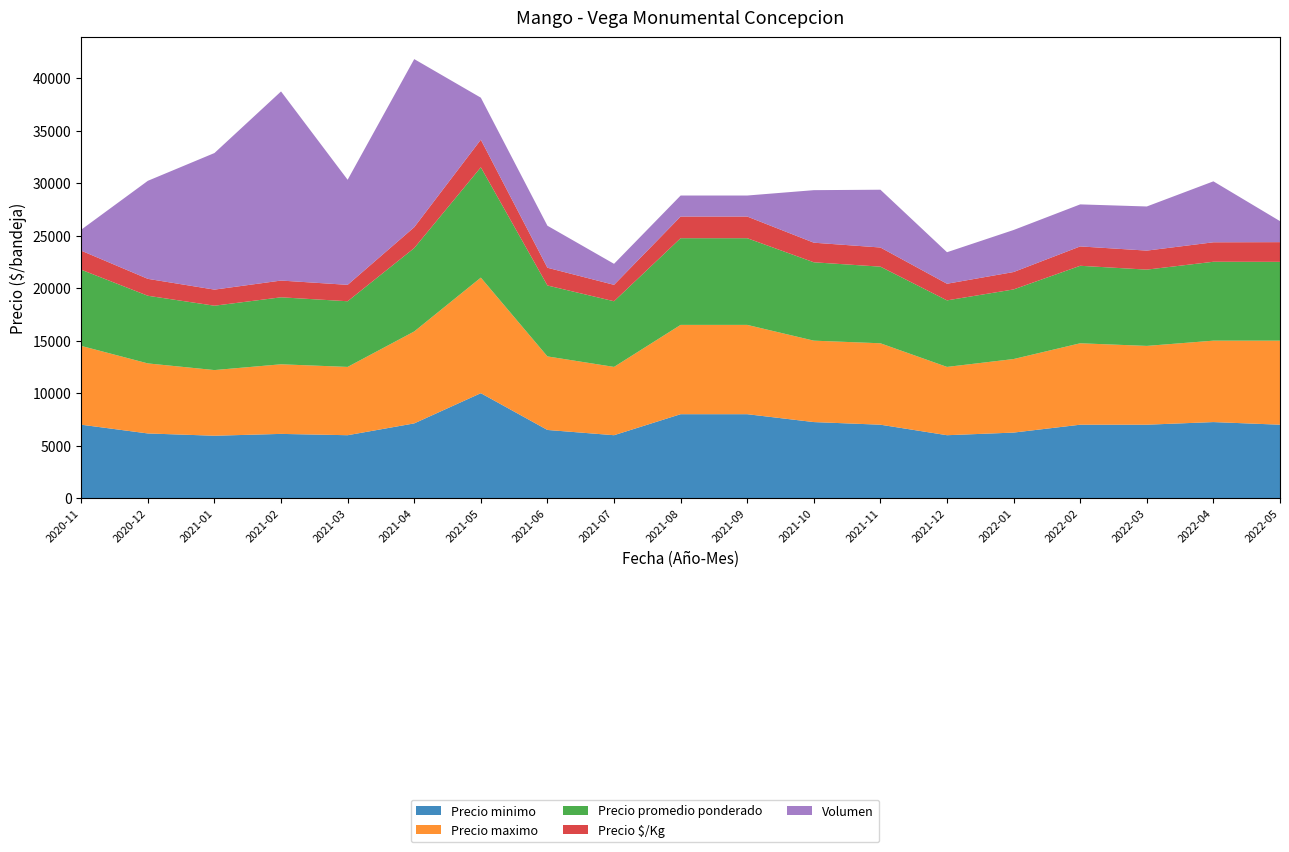

Reading left to right, extract all data points from this chart.

Precio minimo: 7000	6167	5950	6125	6000	7125	10000	6500	6000	8000	8000	7250	7000	6000	6250	7000	7000	7250	7000
Precio maximo: 7500	6667	6250	6625	6500	8750	11000	7000	6500	8500	8500	7750	7750	6500	7000	7750	7500	7750	8000
Precio promedio ponderado: 7250	6438	6125	6375	6250	7938	10500	6750	6250	8250	8250	7458	7292	6333	6625	7375	7260	7509	7500
Precio $/Kg: 1812	1610	1531	1594	1562	1984	2625	1688	1562	2062	2062	1865	1823	1583	1656	1844	1810	1853	1875
Volumen: 200	933	1300	1800	1000	1600	400	400	200	200	200	500	550	300	400	400	420	580	200